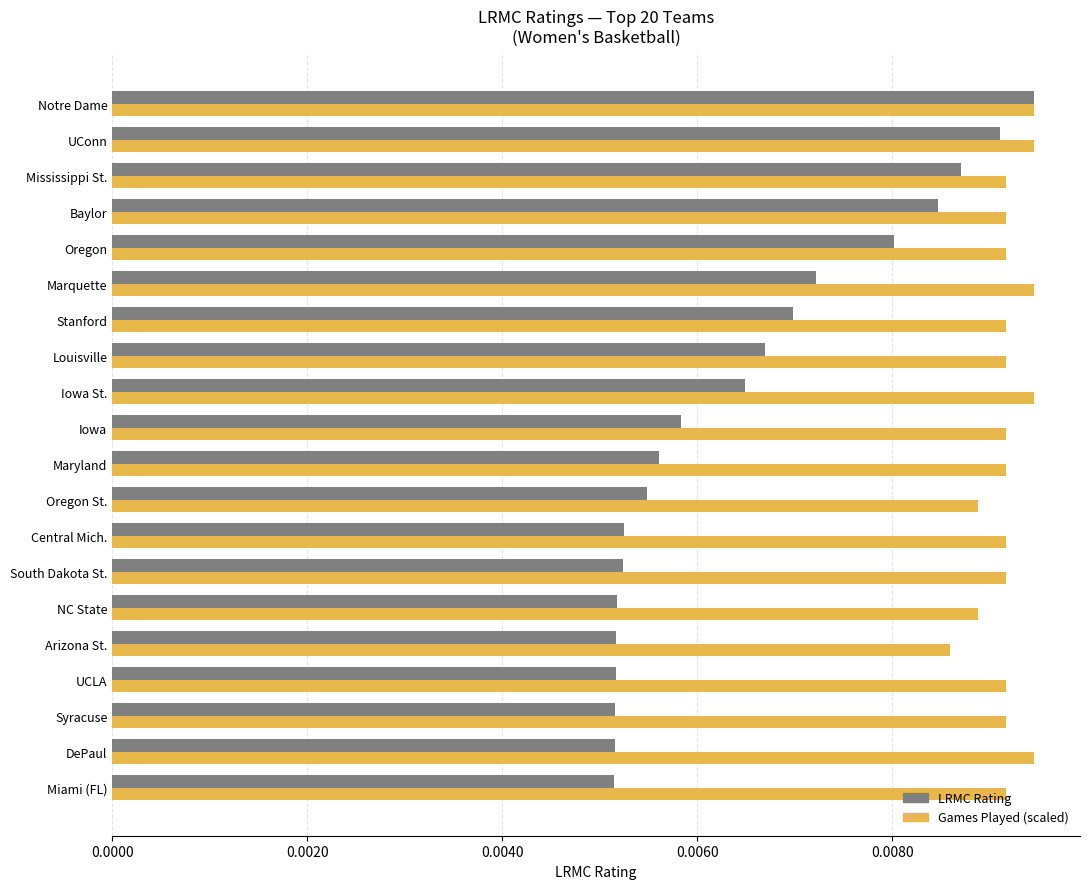

At which label is Games Played (scaled) closest to 0?

Arizona St.